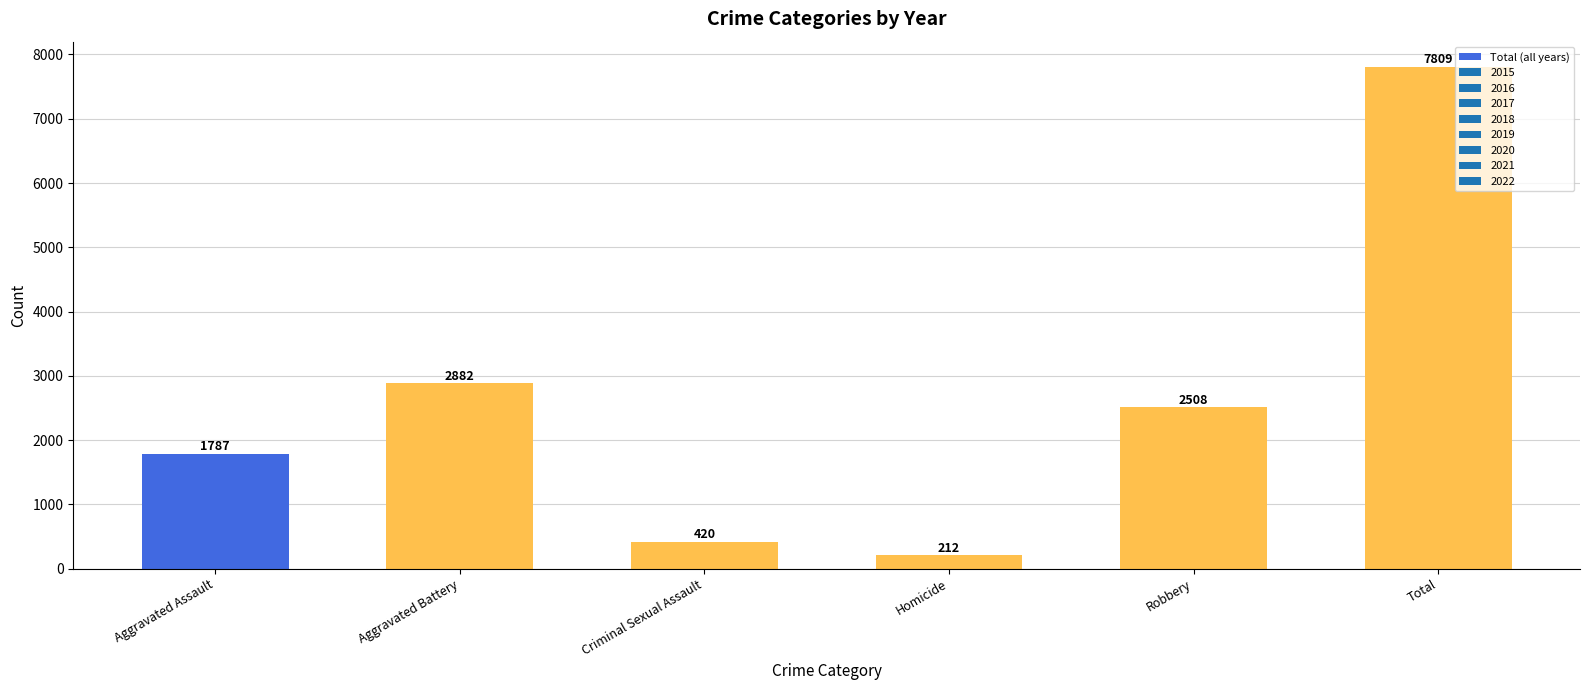

What is the change in value from Homicide to Robbery?

+2296